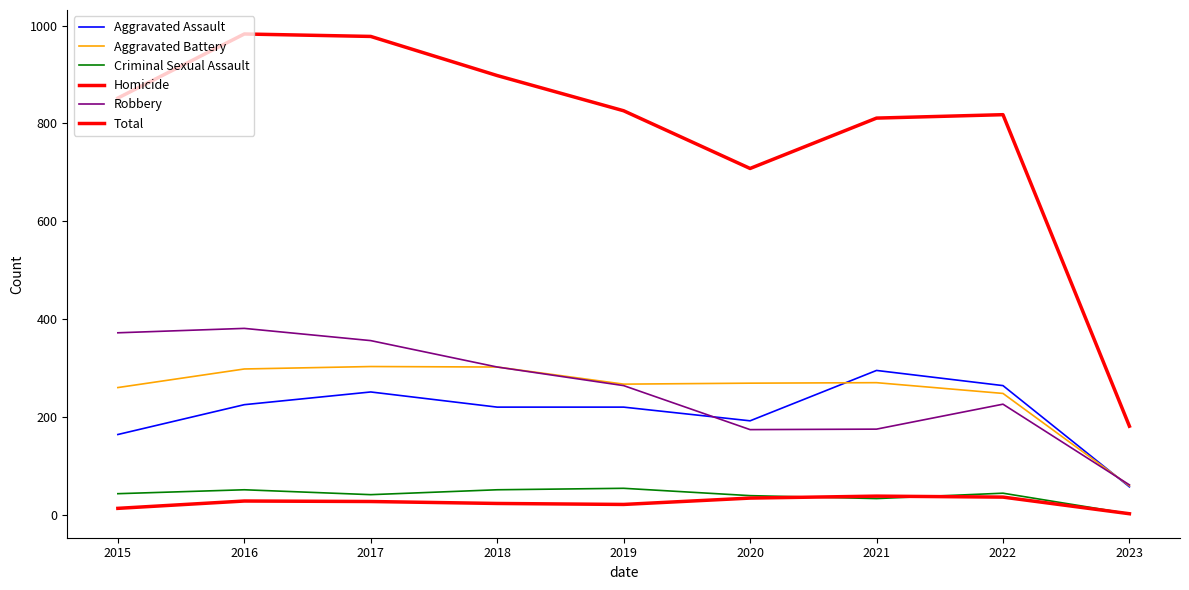

Between 2022 and 2016, which is larger?

2022